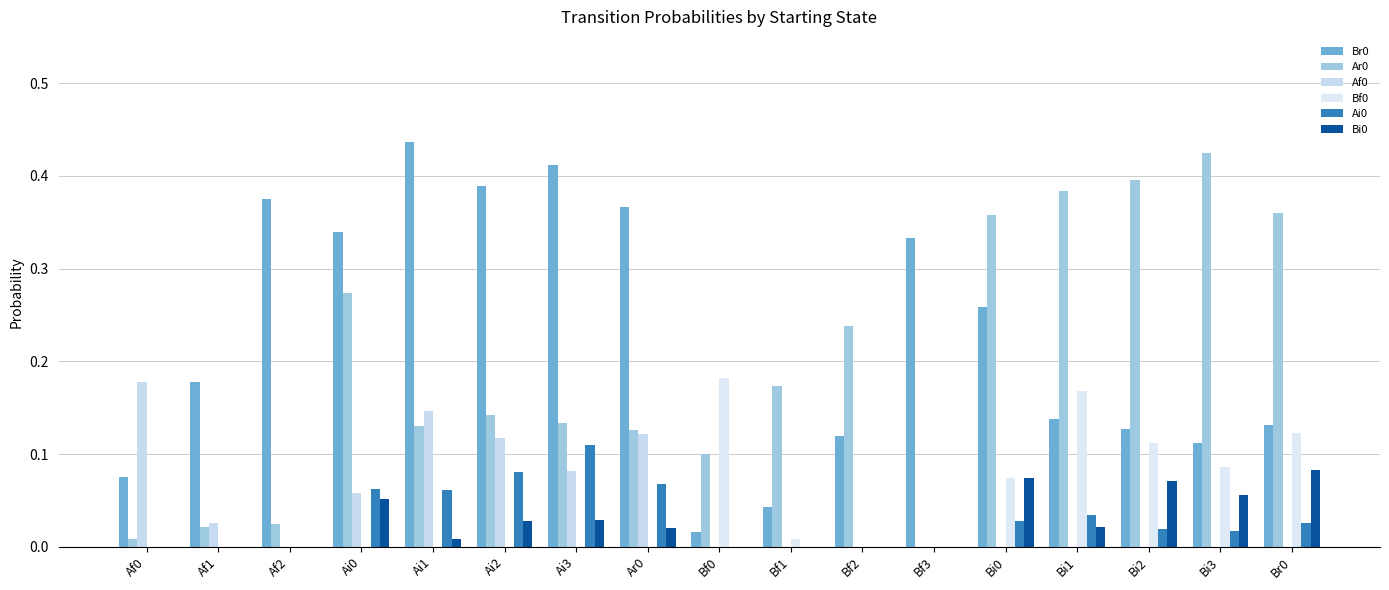

How many categories are shown in the chart?

17